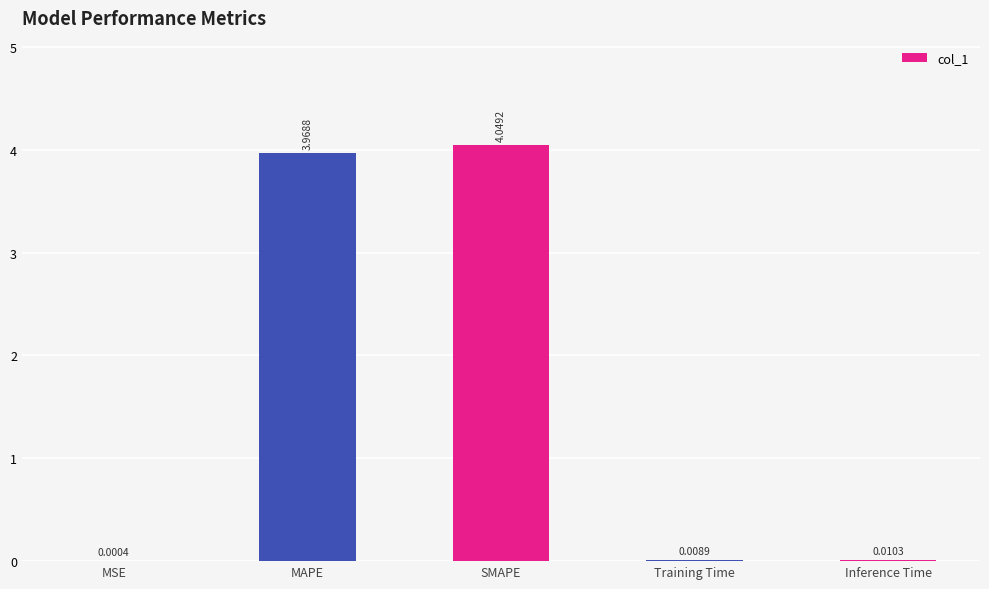

Where is the data nearest to the value 2?

MAPE